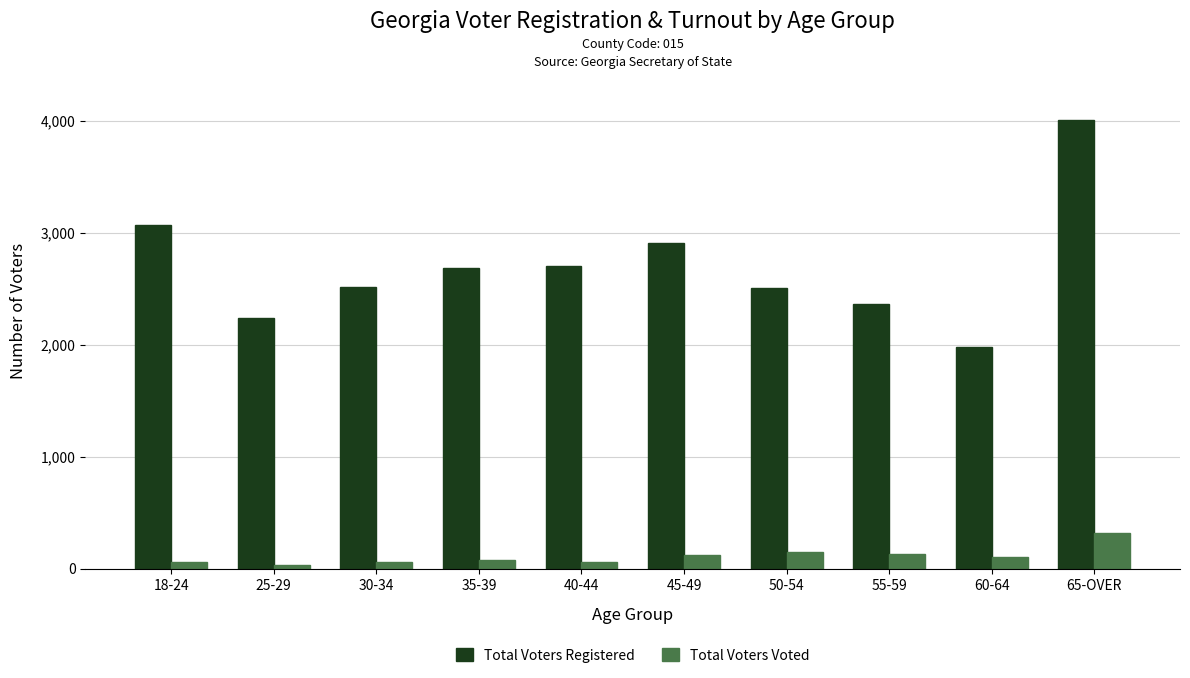

What is the difference between the second highest and second lowest values in the Total Voters Voted series?

92